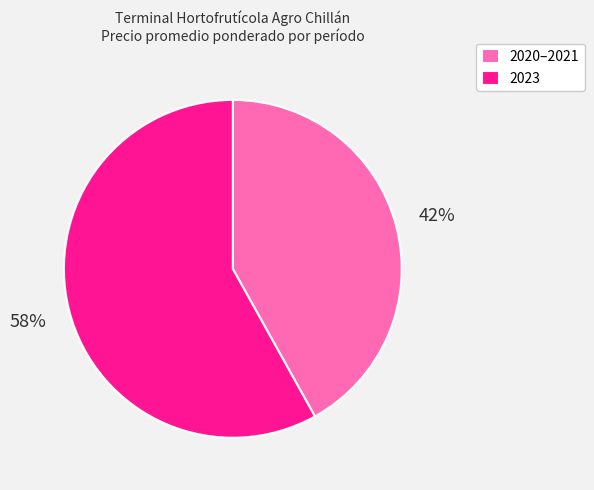

Which slice is the largest?

2023